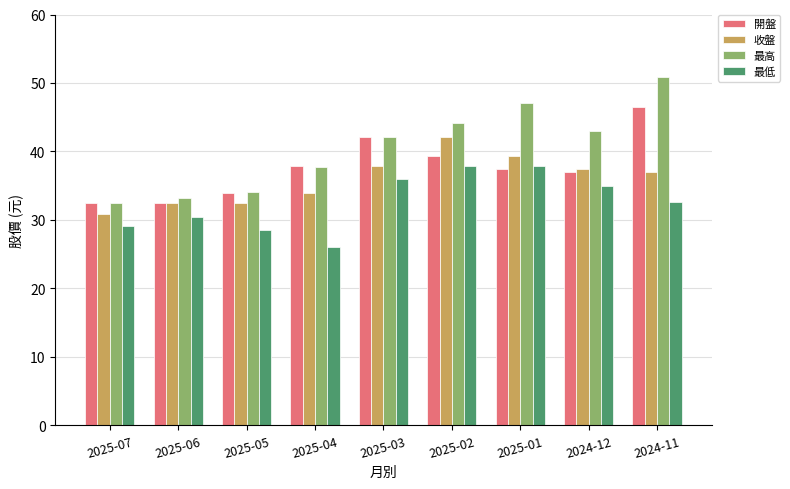

At which label is 最高 closest to 41?

2025-03